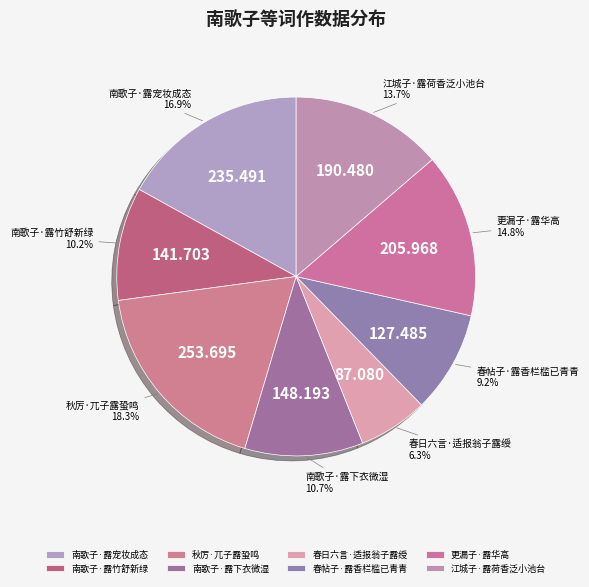

Which has a higher value, 春帖子·露香栏槛已青青 or 南歌子·露竹舒新绿?

南歌子·露竹舒新绿